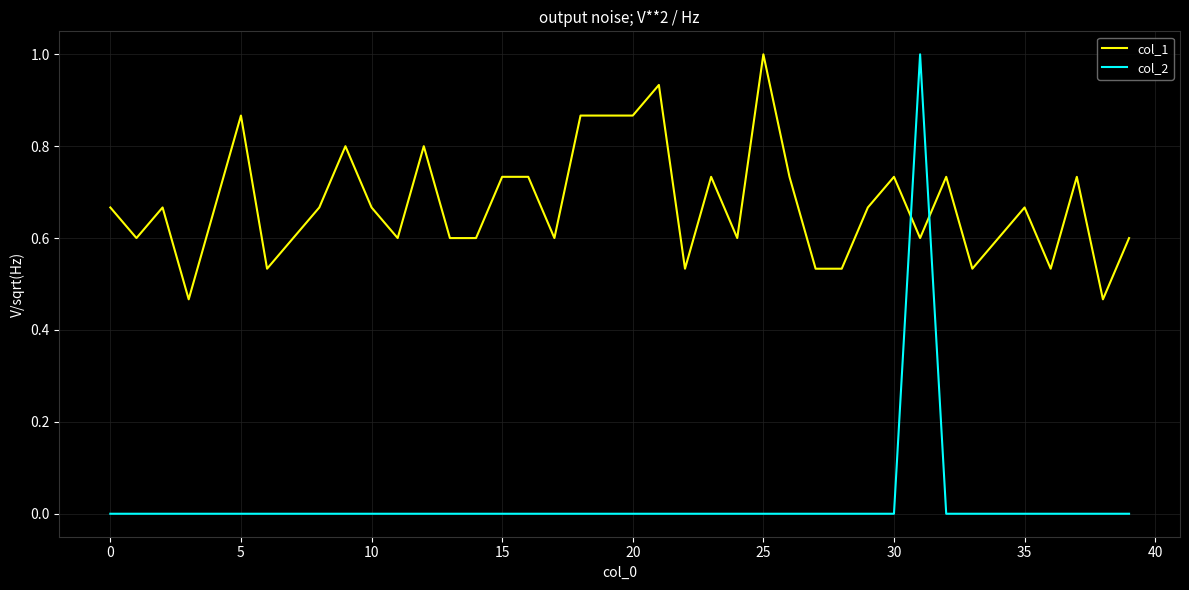

After their last crossing, which series has the higher values: col_2 or col_1?

col_1